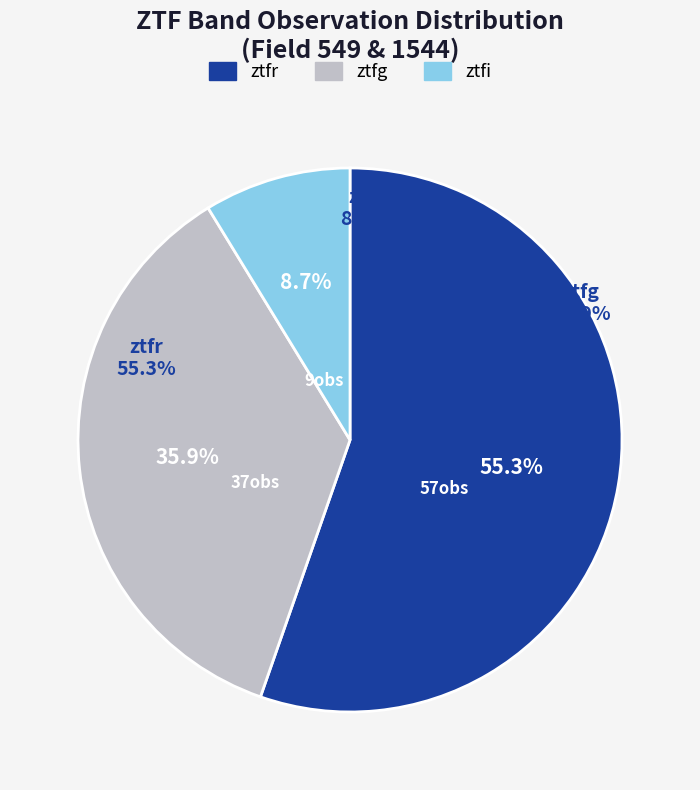

How many slices are in this pie chart?

3